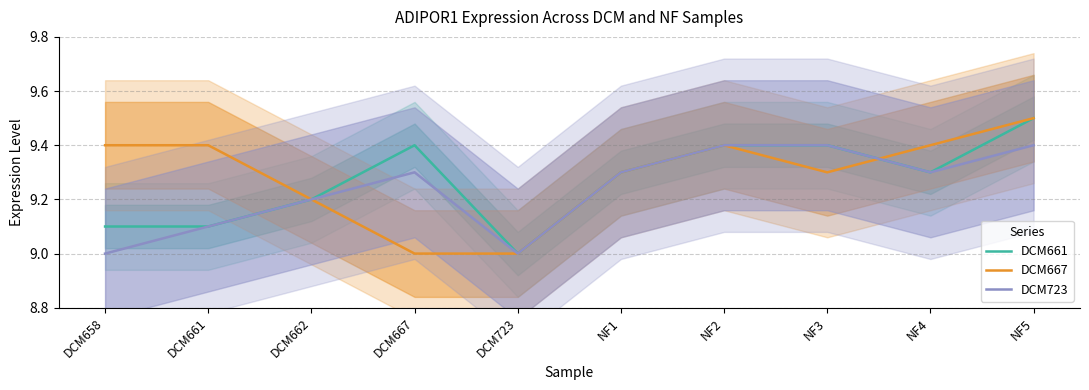

What is the spread (max minus min) of values at NF5?

0.1